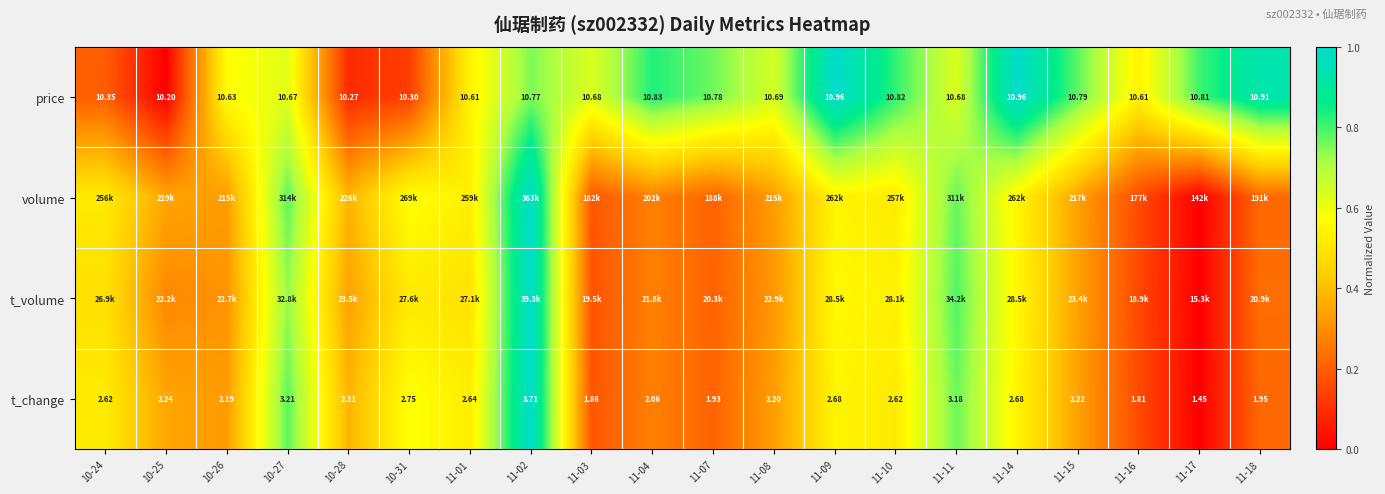

How many values in t_volume are above zero?

19